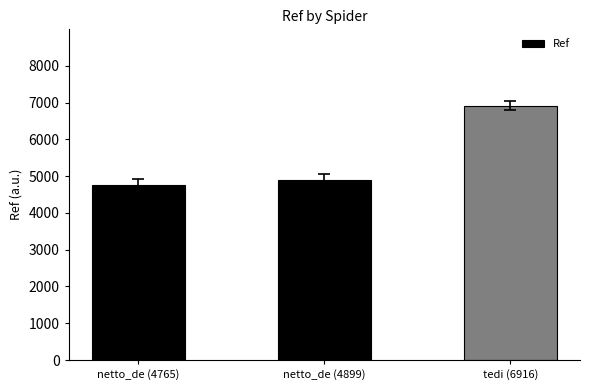

How many data points does each series have?

3